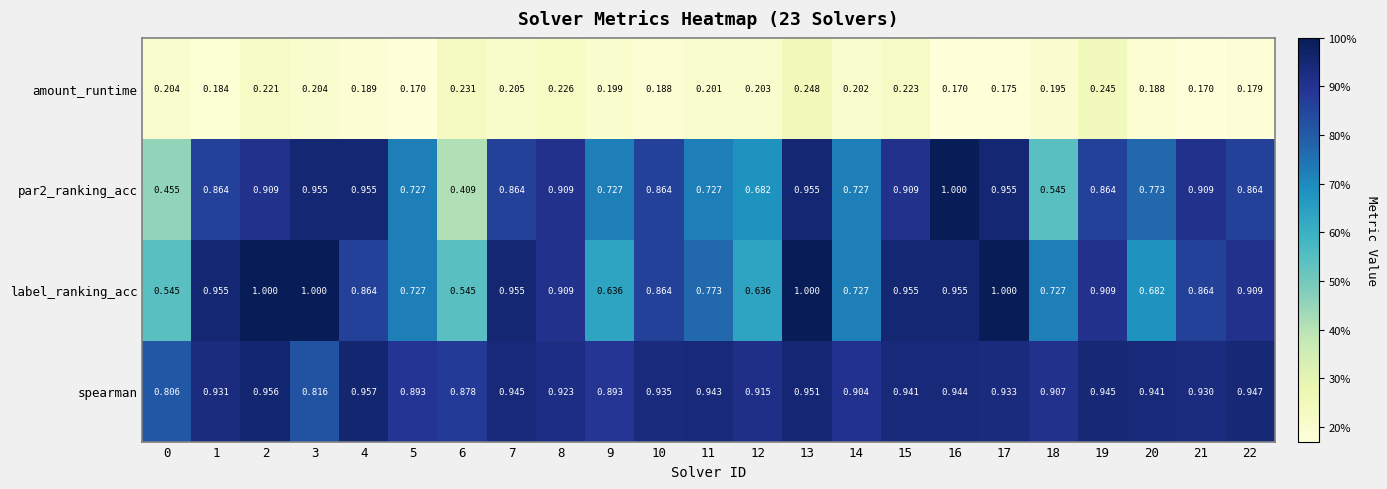

Is the value of label_ranking_acc at 18 greater than the value of par2_ranking_acc at 18?

Yes